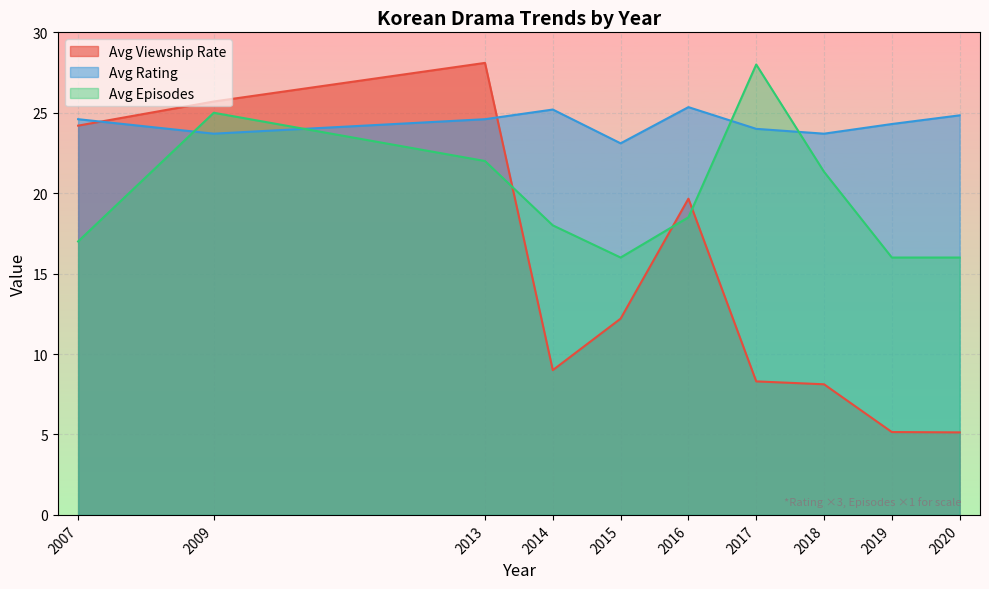

How many intersections are there between Avg Rating and Avg Viewship Rate?

2